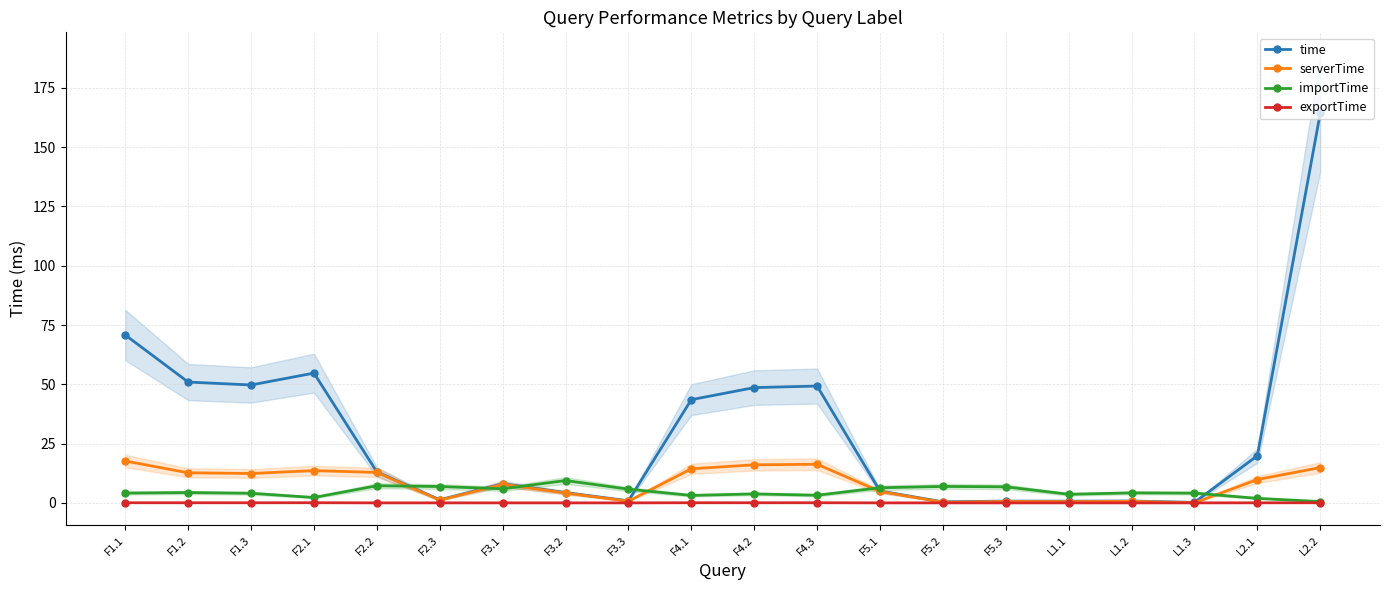

Reading left to right, extract all data points from this chart.

time: F1.1=70.8	F1.2=50.9	F1.3=49.7	F2.1=54.7	F2.2=13.1	F2.3=1.3	F3.1=8.0	F3.2=4.3	F3.3=0.9	F4.1=43.5	F4.2=48.6	F4.3=49.3	F5.1=5.0	F5.2=0.4	F5.3=0.8	L1.1=0.7	L1.2=0.8	L1.3=0.2	L2.1=19.9	L2.2=164.3
serverTime: F1.1=17.6	F1.2=12.7	F1.3=12.4	F2.1=13.6	F2.2=12.8	F2.3=1.1	F3.1=7.8	F3.2=4.1	F3.3=0.7	F4.1=14.4	F4.2=16.0	F4.3=16.3	F5.1=4.8	F5.2=0.3	F5.3=0.6	L1.1=0.5	L1.2=0.6	L1.3=0.0	L2.1=9.8	L2.2=14.9
importTime: F1.1=4.1	F1.2=4.3	F1.3=4.0	F2.1=2.3	F2.2=7.2	F2.3=6.9	F3.1=5.9	F3.2=9.4	F3.3=5.8	F4.1=3.1	F4.2=3.8	F4.3=3.2	F5.1=6.4	F5.2=6.9	F5.3=6.8	L1.1=3.6	L1.2=4.2	L1.3=4.1	L2.1=1.9	L2.2=0.5
exportTime: F1.1=0.0	F1.2=0.0	F1.3=0.0	F2.1=0.1	F2.2=0.0	F2.3=0.0	F3.1=0.0	F3.2=0.0	F3.3=0.0	F4.1=0.0	F4.2=0.0	F4.3=0.0	F5.1=0.0	F5.2=0.0	F5.3=0.0	L1.1=0.0	L1.2=0.0	L1.3=0.0	L2.1=0.0	L2.2=0.0